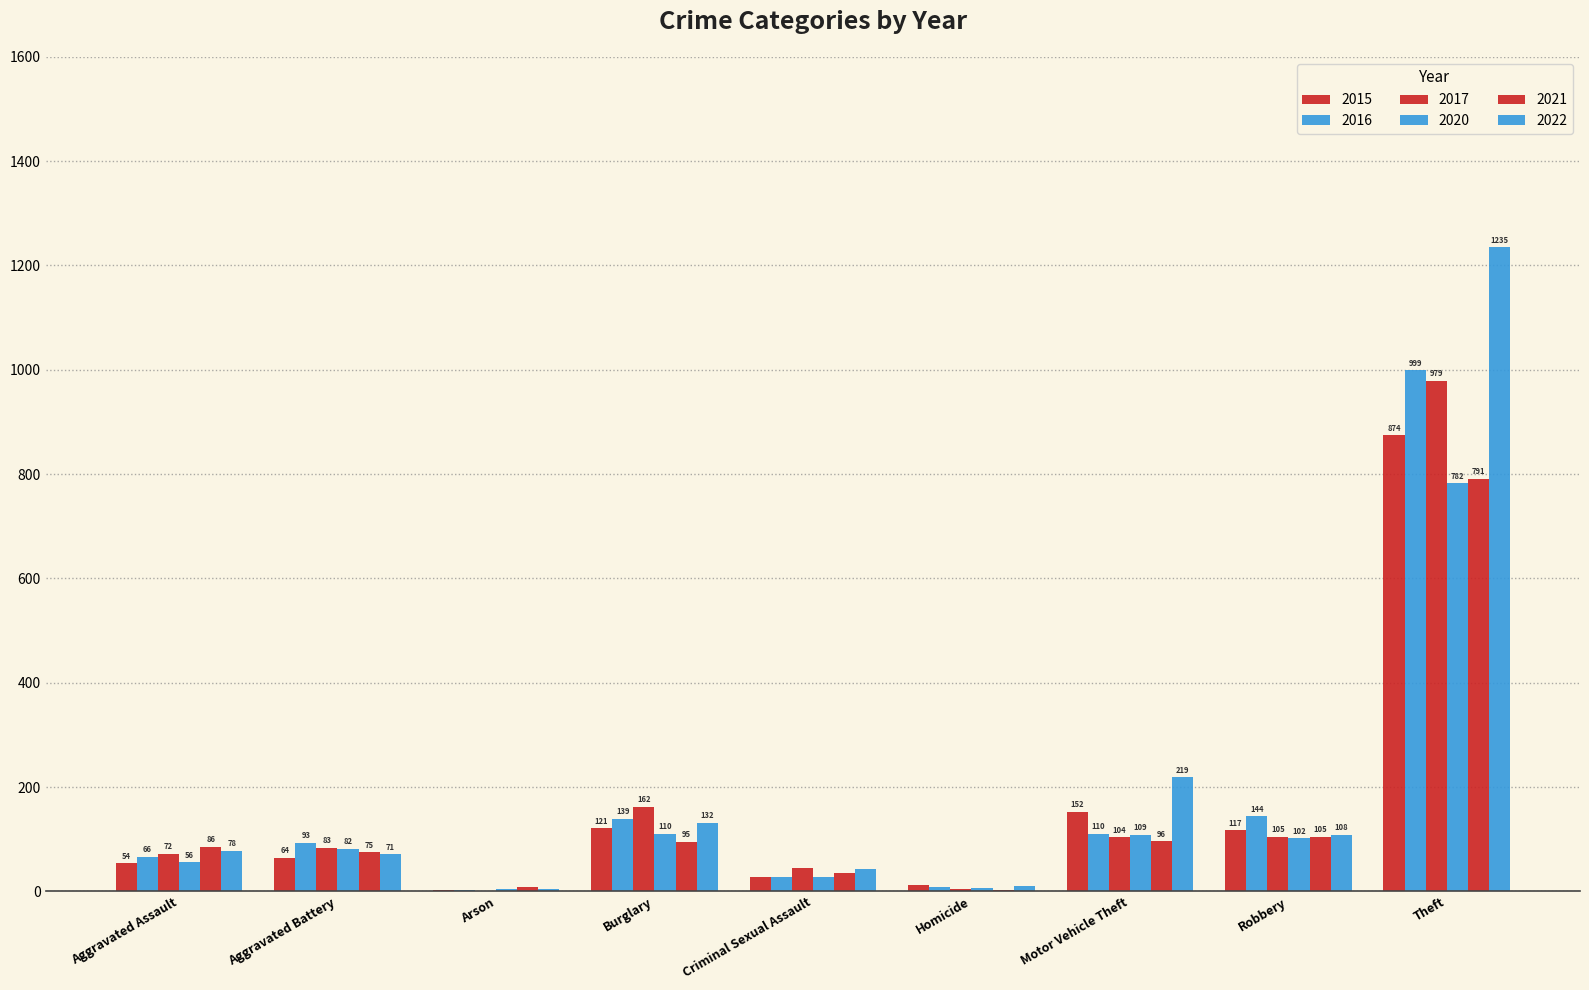

What is the difference between the maximum and minimum values in the 2020 series?

778